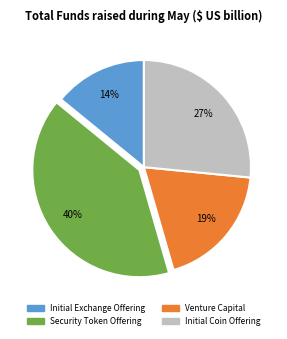

To the nearest percent, what is the difference between the largest and smallest slice percentages?

26%